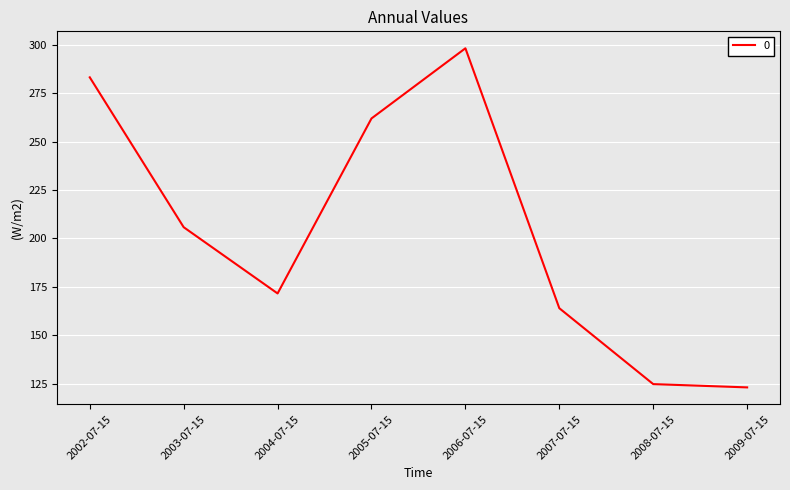

The chart shows a value of 518.9 at 2006-07-15. True or false?

False